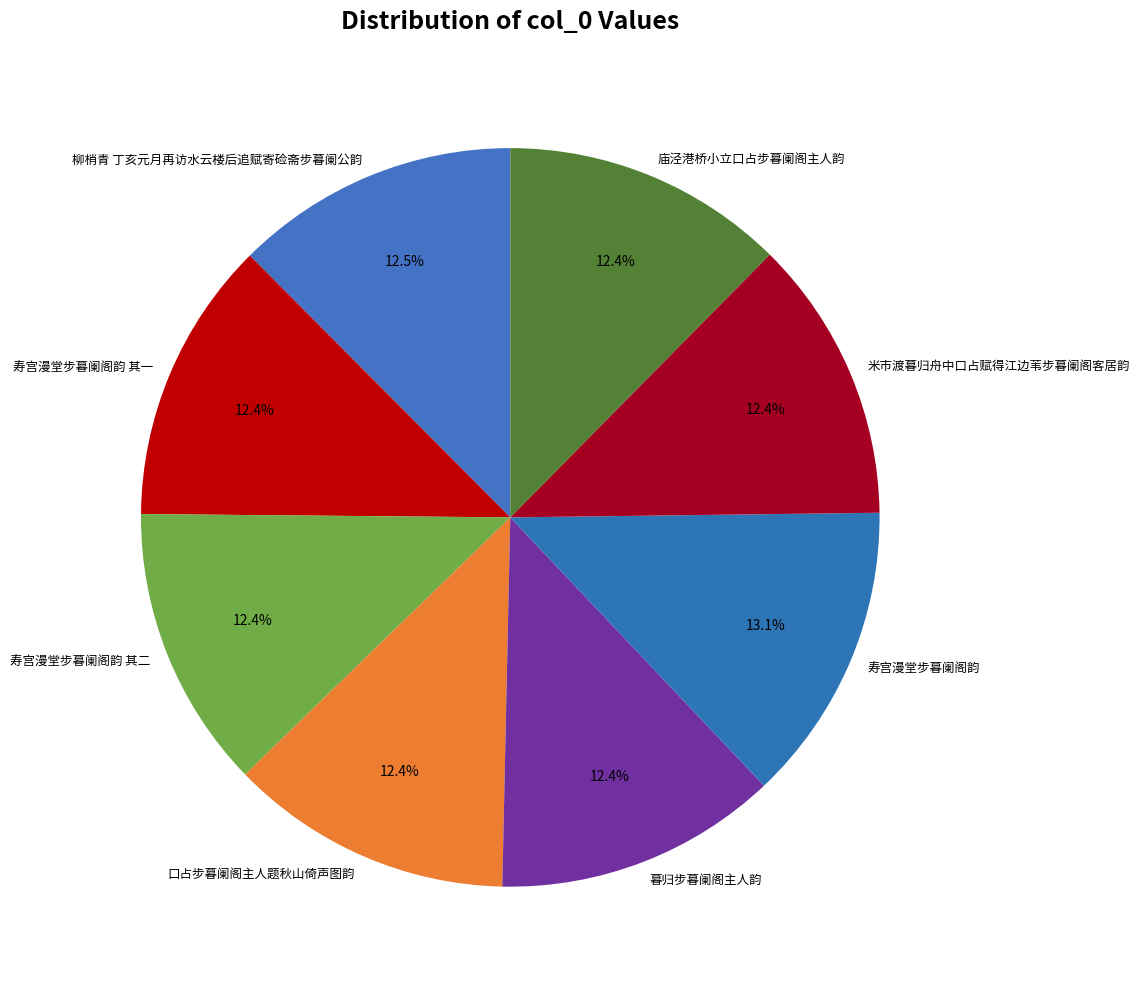

How many segments does this pie chart have?

8